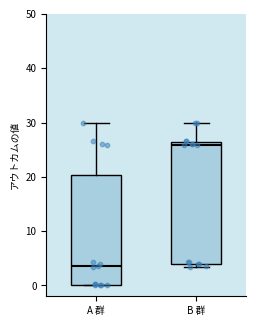

Which box is the tallest, from its lower edge to its upper edge?

B 群